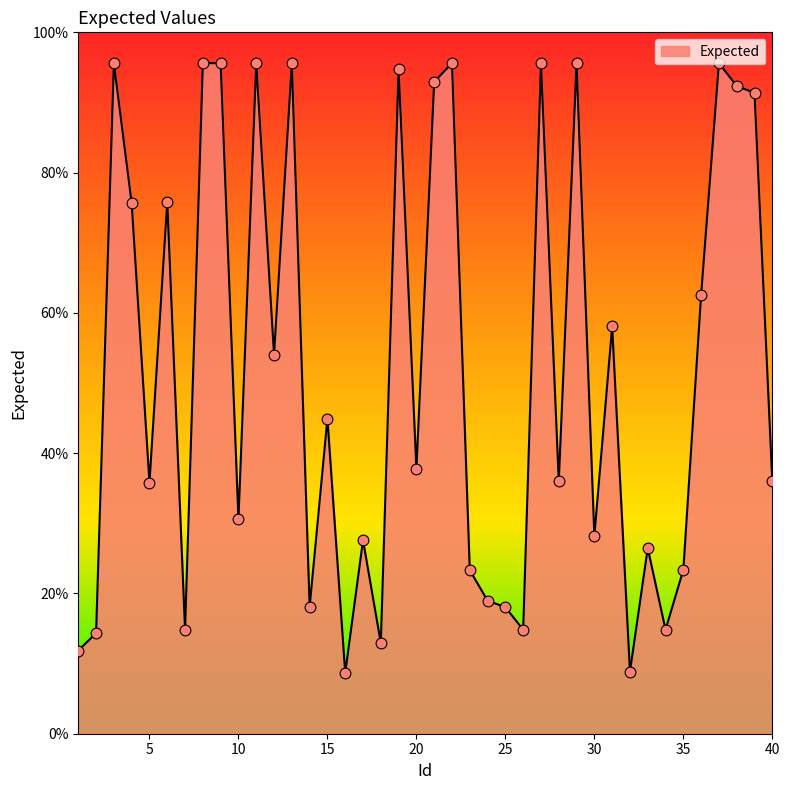

Does the chart have visible grid lines?

No